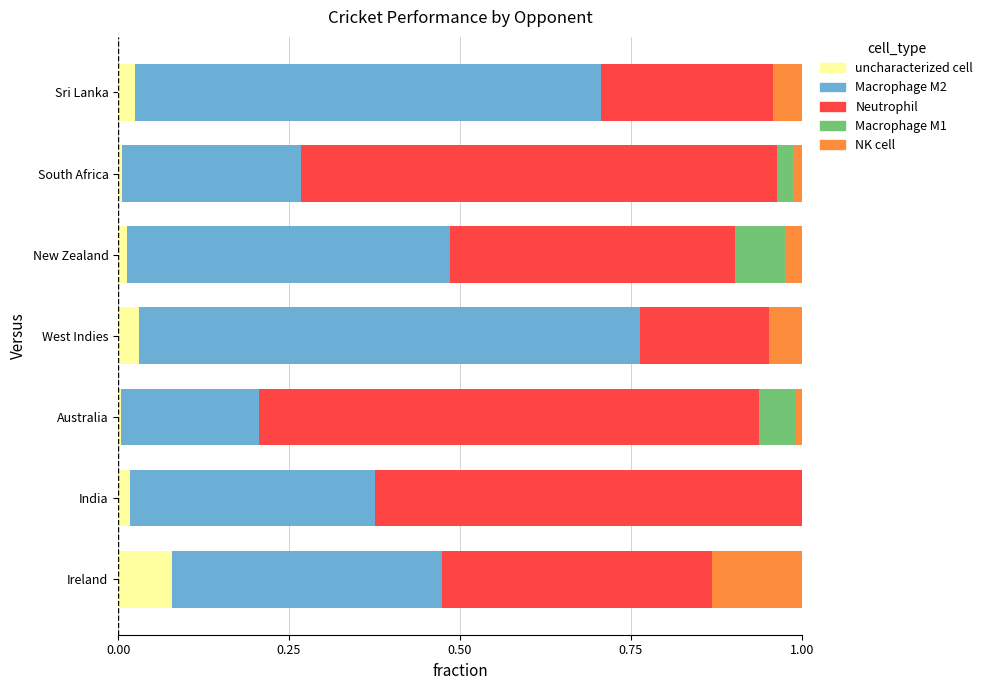

Is it true that uncharacterized cell equals 0.0 at Australia?

True